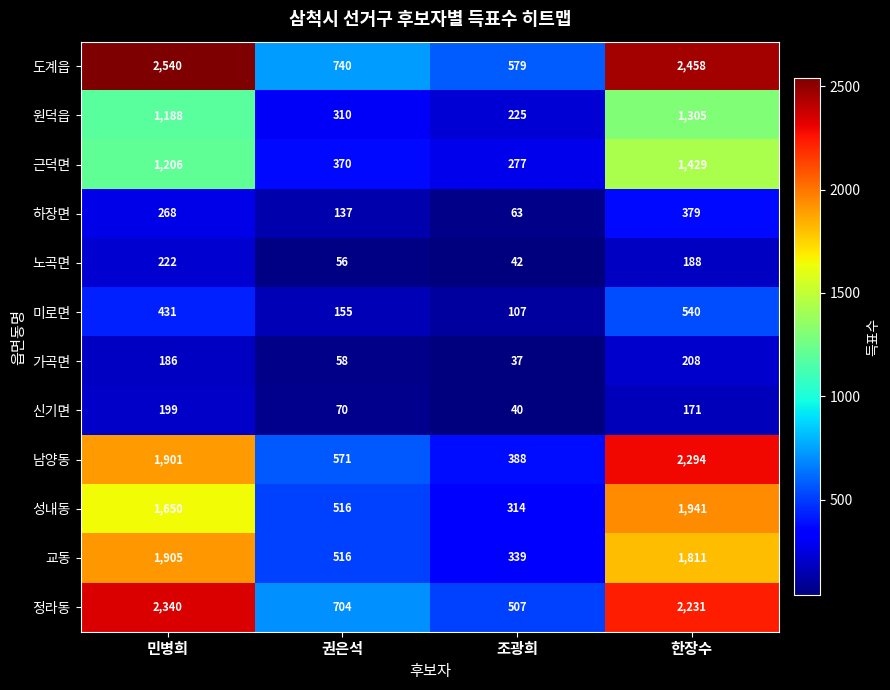

True or false: 미로면 has a value of 57 at 조광희.

False